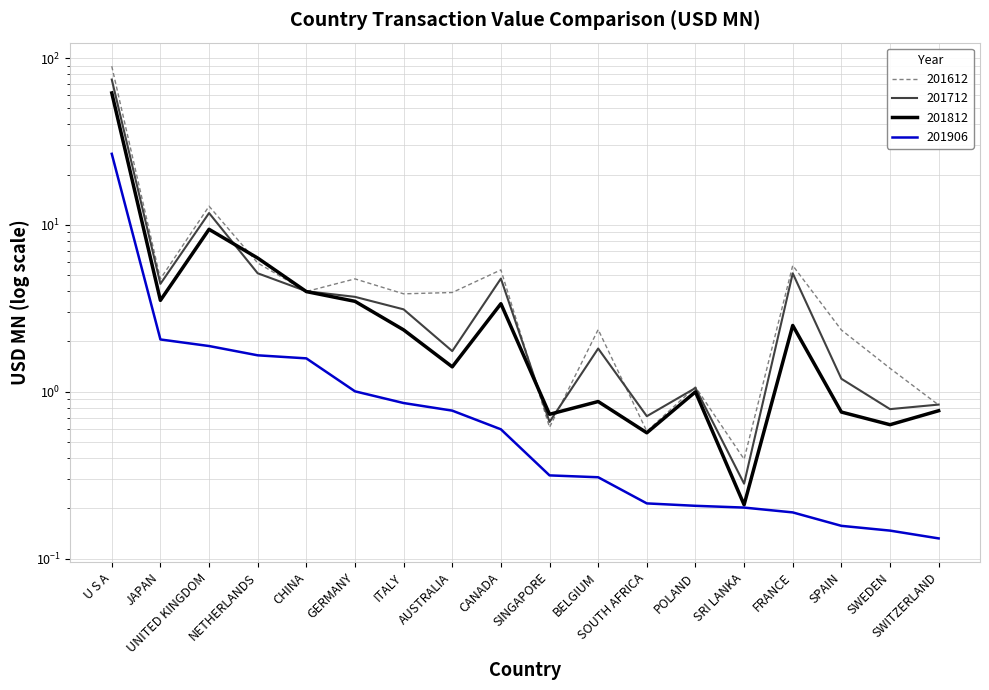

What is the label of the 6th point from the right?

POLAND